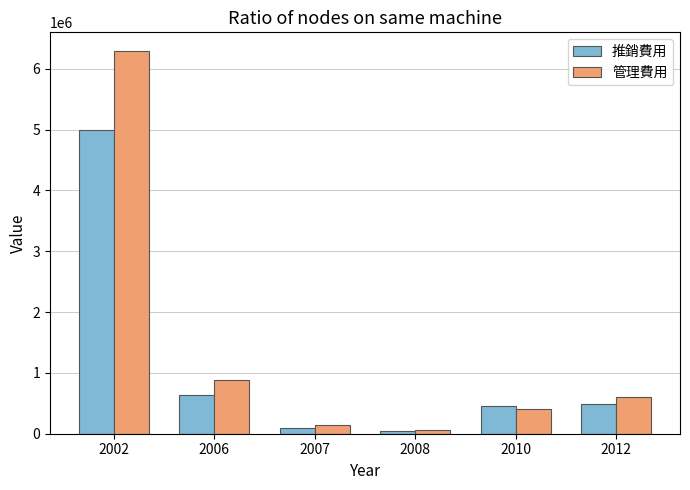

List the series in order of their overall mean, highest first.

管理費用, 推銷費用